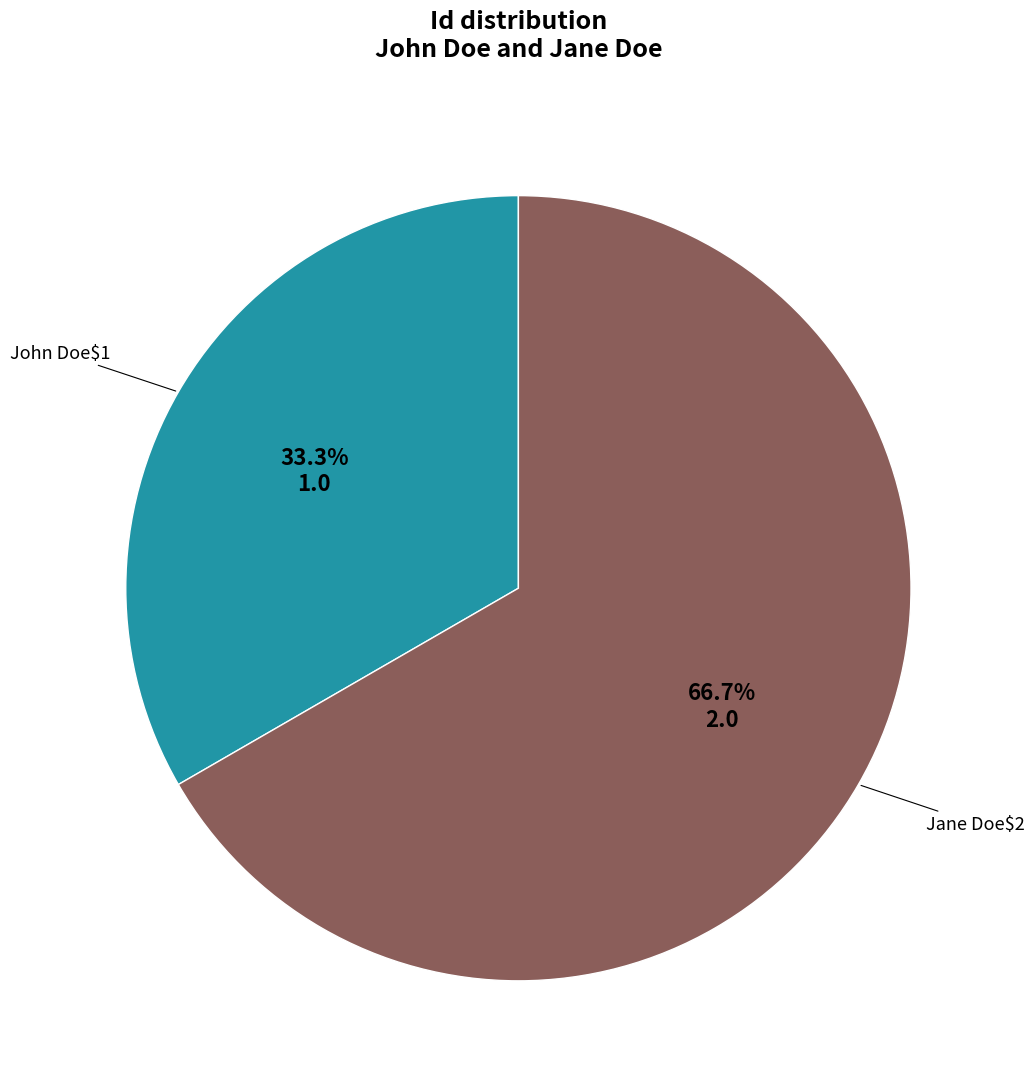

Is there a majority slice in this chart?

Yes